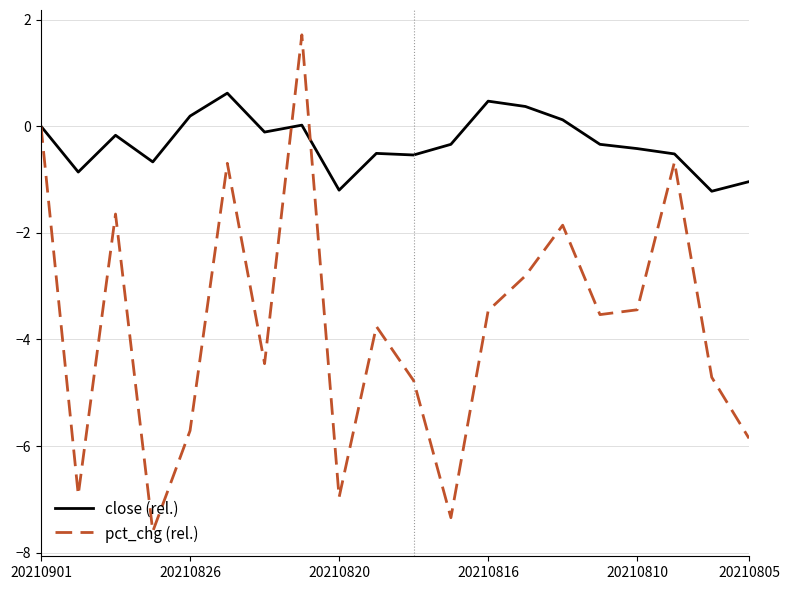

List the series in order of their overall mean, highest first.

close (rel.), pct_chg (rel.)